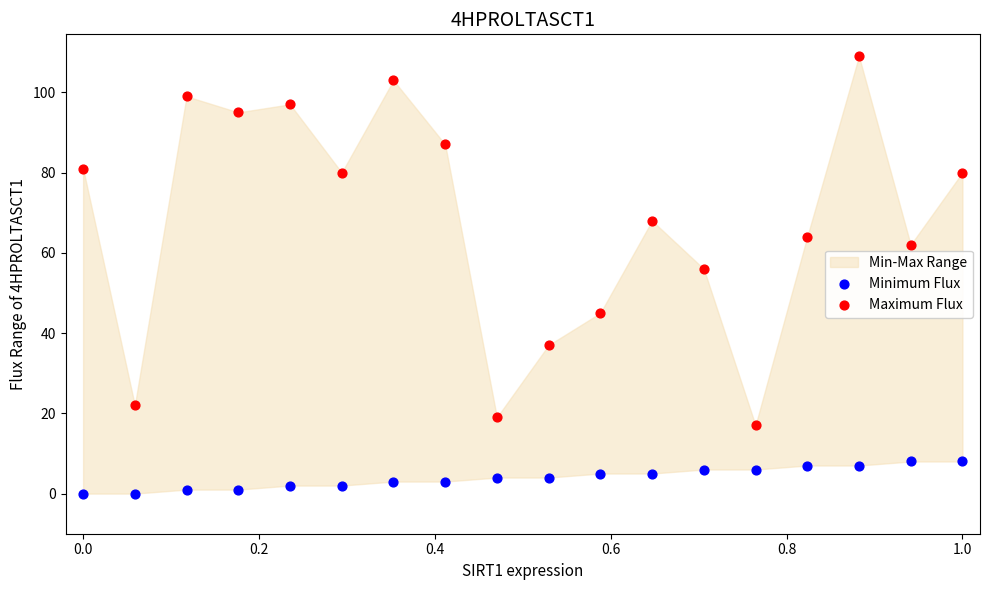

Which series reaches the maximum Y coordinate?

Maximum Flux